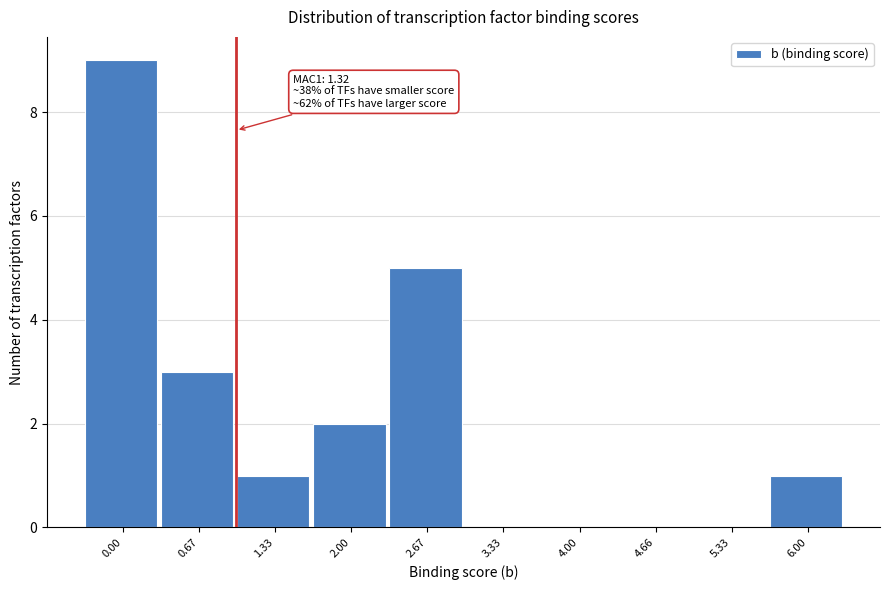

Reading right to left, what are all the values shown in this chart?

6.00=1	5.33=0	4.66=0	4.00=0	3.33=0	2.67=5	2.00=2	1.33=1	0.67=3	0.00=9